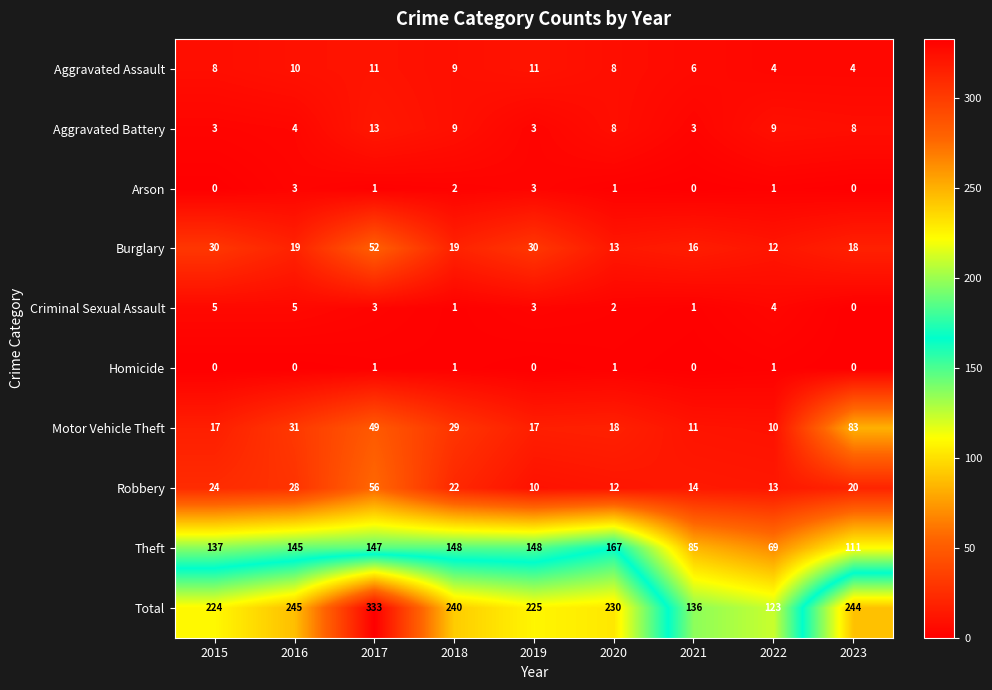

Which series has the widest spread of values?

Total